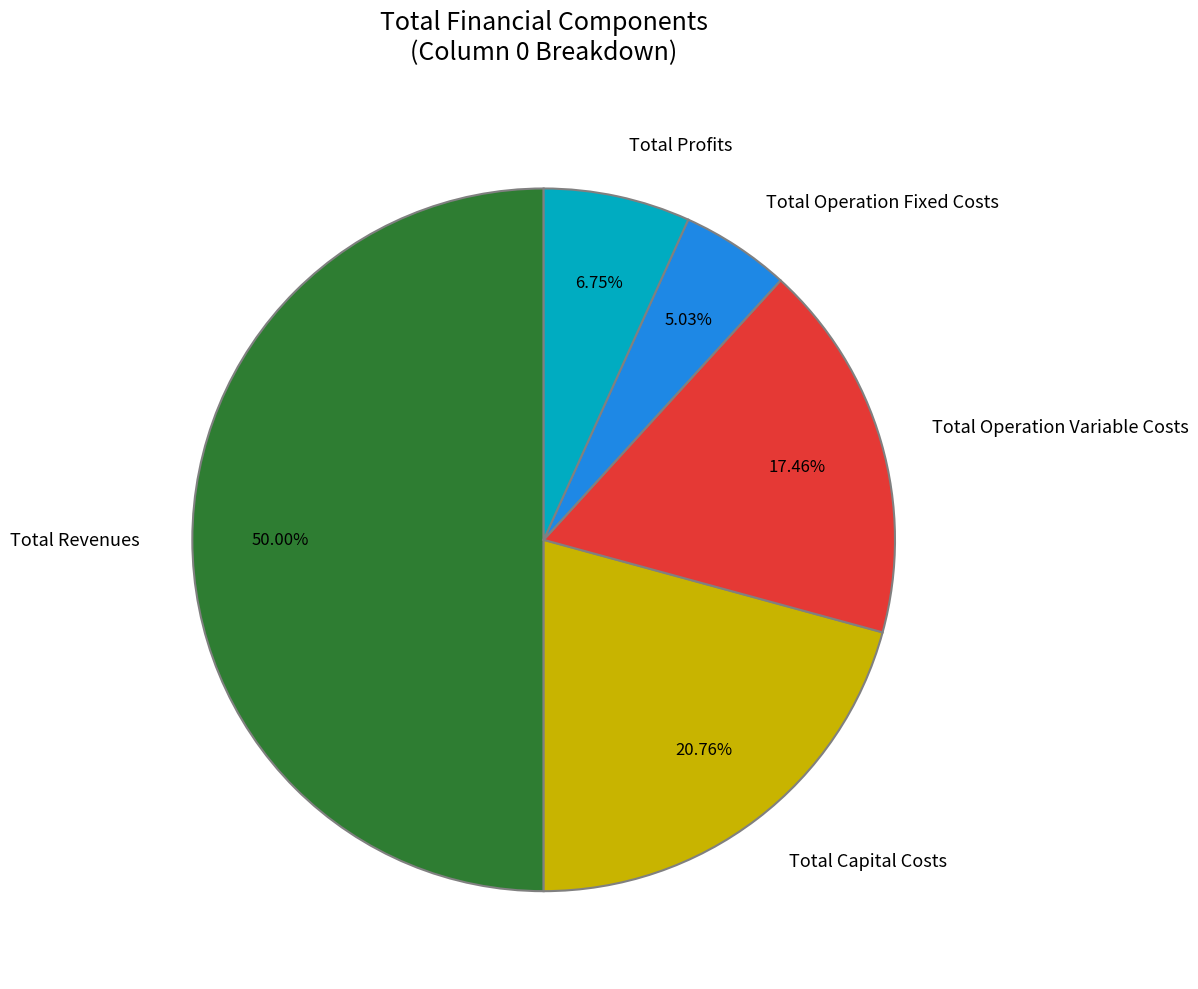

Rank the categories by value from highest to lowest.

Total Revenues, Total Capital Costs, Total Operation Variable Costs, Total Profits, Total Operation Fixed Costs